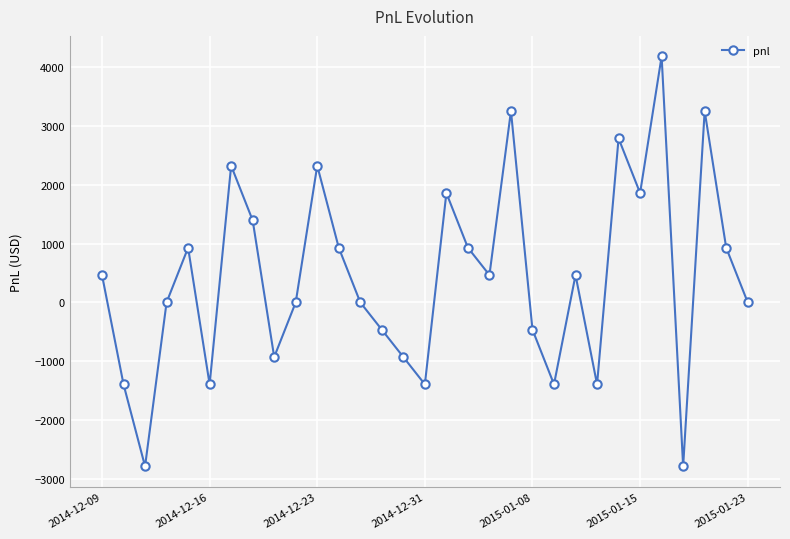

What is the average value?

420